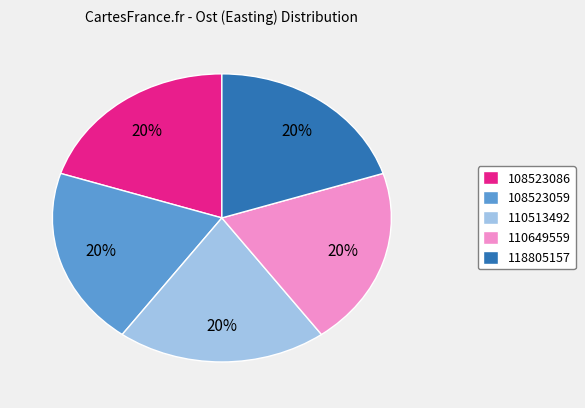

What is the ratio of the value at 108523086 to the value at 110513492?

1.0